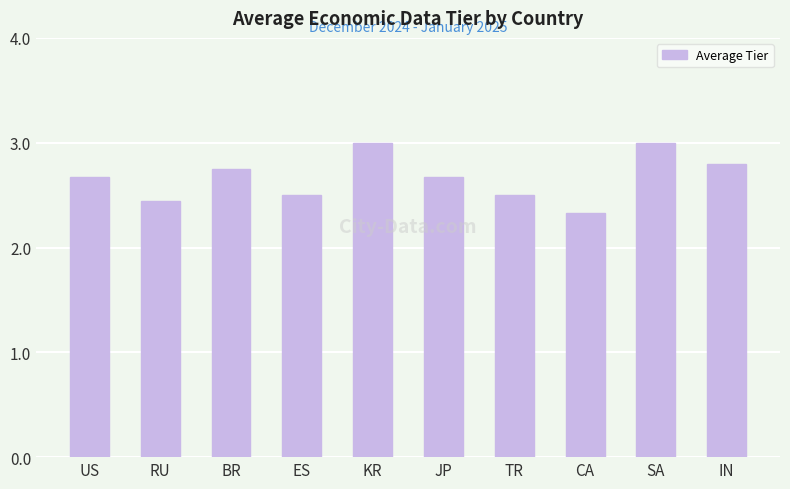

The chart shows a value of 1.6 at CA. True or false?

False